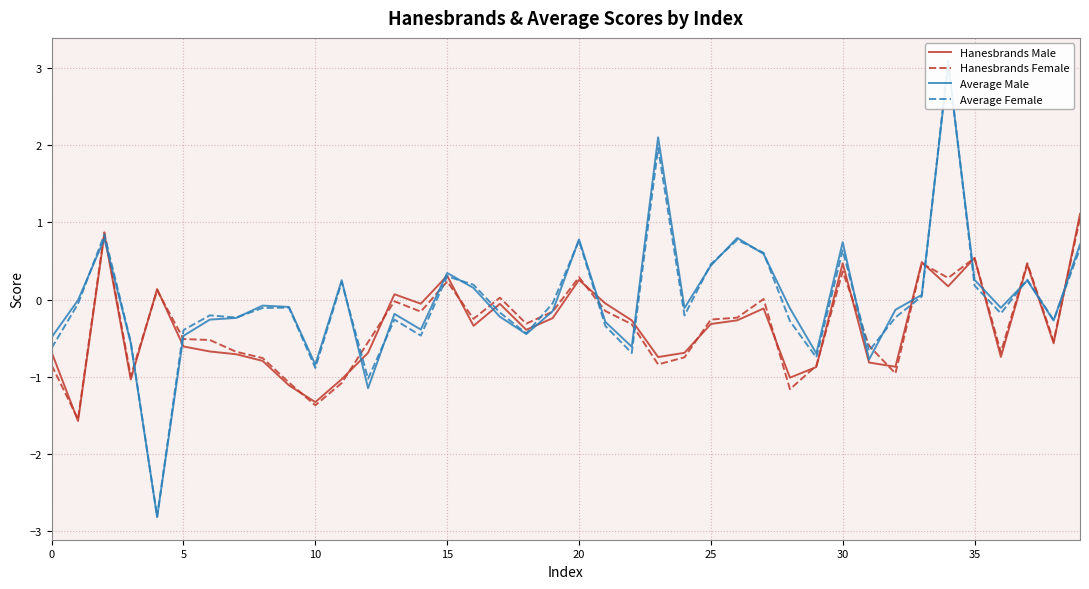

At which category does the chart reach its peak across all series?

34